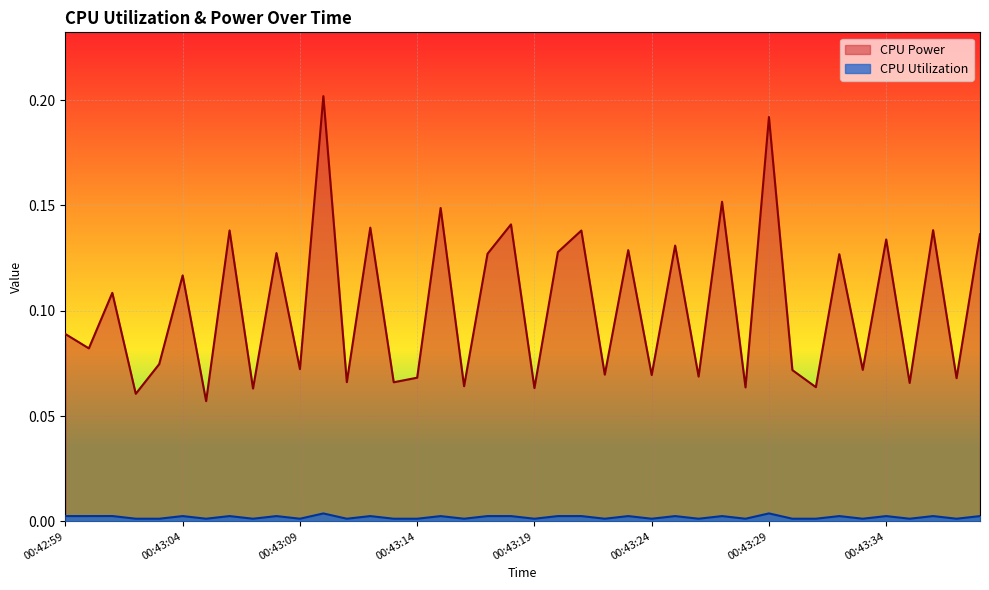

The value of CPU Utilization at 00:43:25 is 0.0. True or false?

False